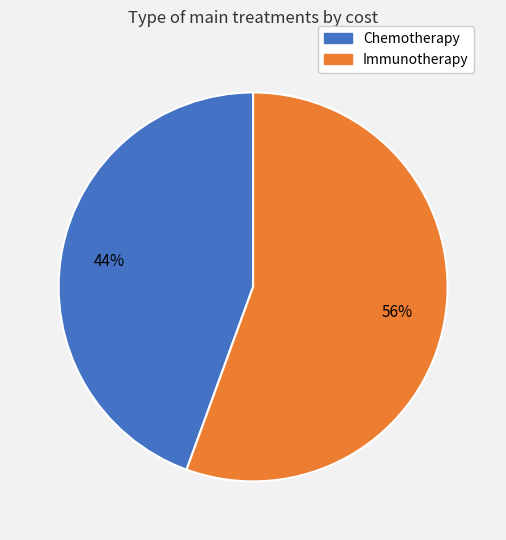

Is there a majority slice in this chart?

Yes